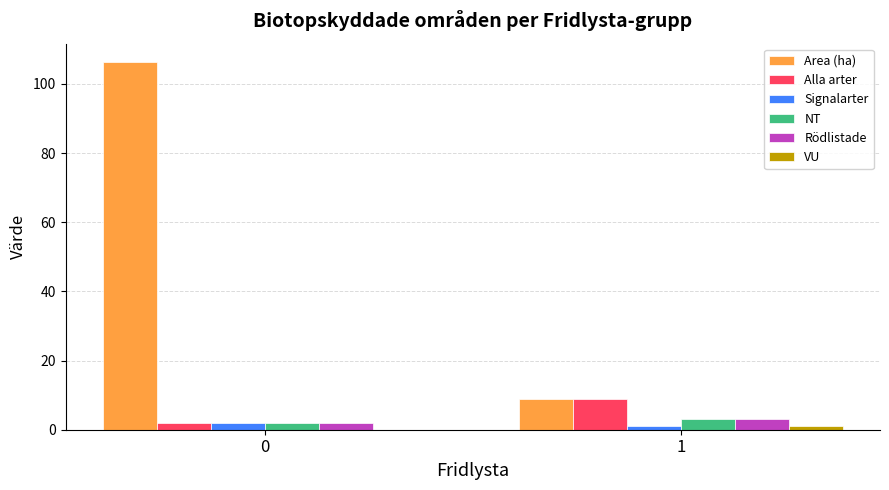

How many distinct data groups are displayed?

6